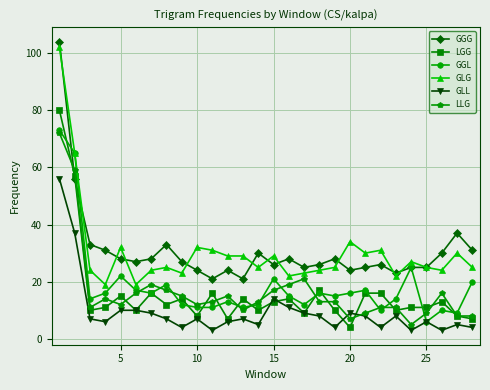

True or false: GLL and LGG cross at least once.

True